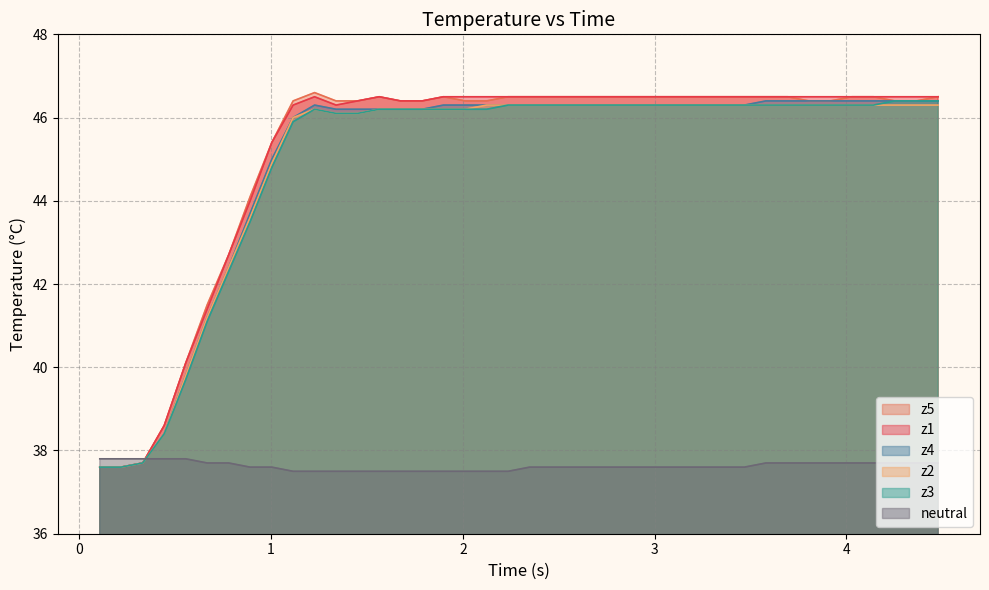

True or false: z1 has more than 1 points higher than both neighbors.

True